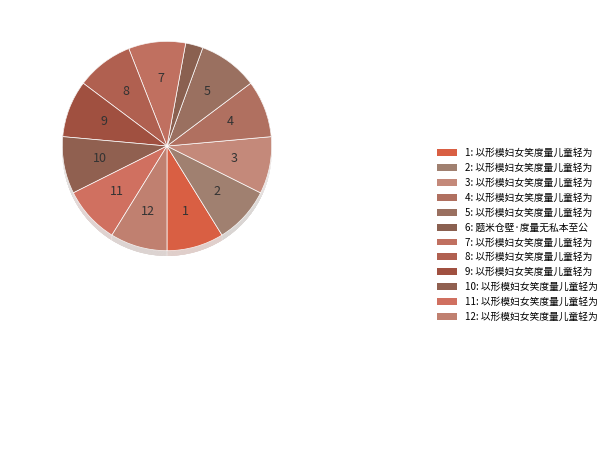

How many slices are in this pie chart?

12